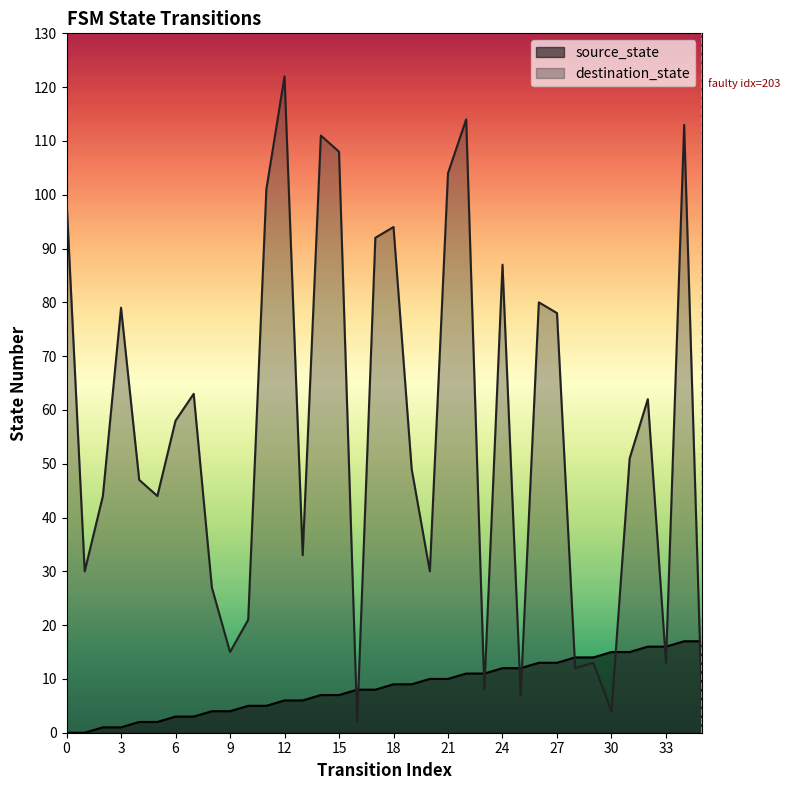

Rank the categories by source_state value from highest to lowest.

34, 35, 32, 33, 30, 31, 28, 29, 26, 27, 24, 25, 22, 23, 20, 21, 18, 19, 16, 17, 14, 15, 12, 13, 10, 11, 8, 9, 6, 7, 4, 5, 2, 3, 0, 1